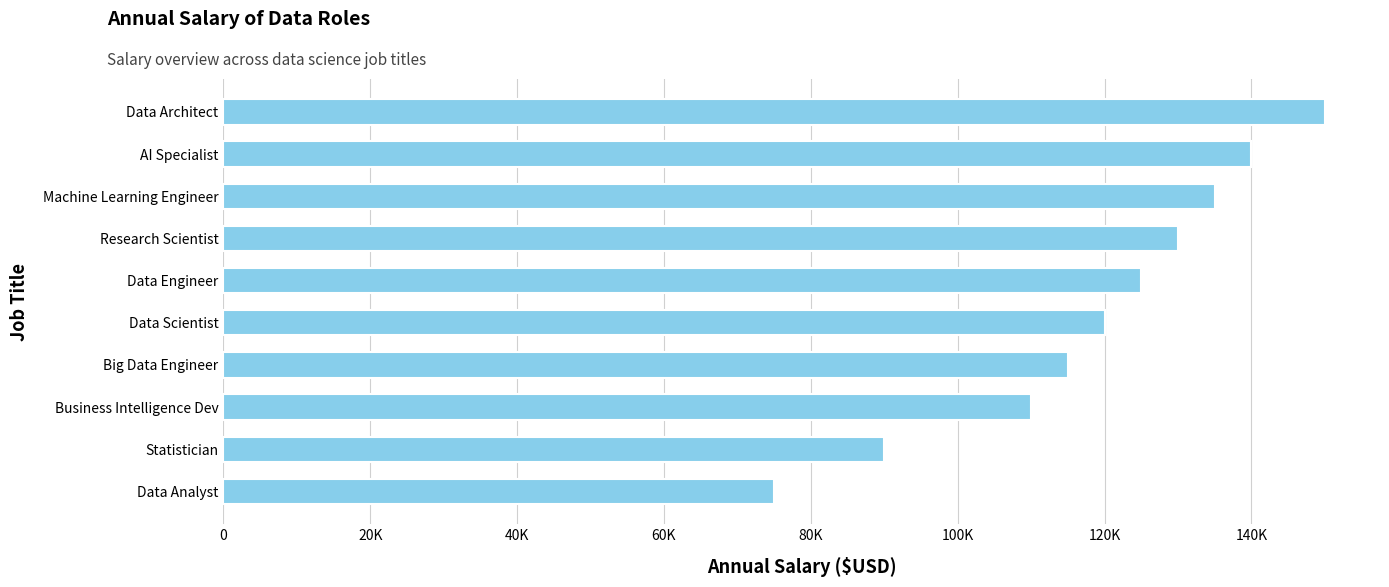

Which category has the highest value across all series?

Data Architect